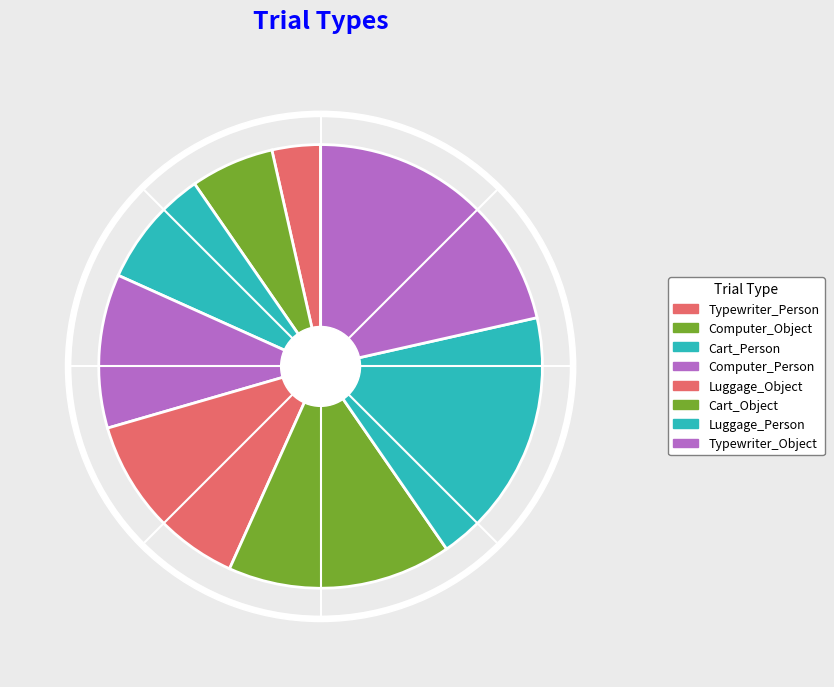

Do Typewriter_Person and Luggage_Person together represent more than half of the pie?

No